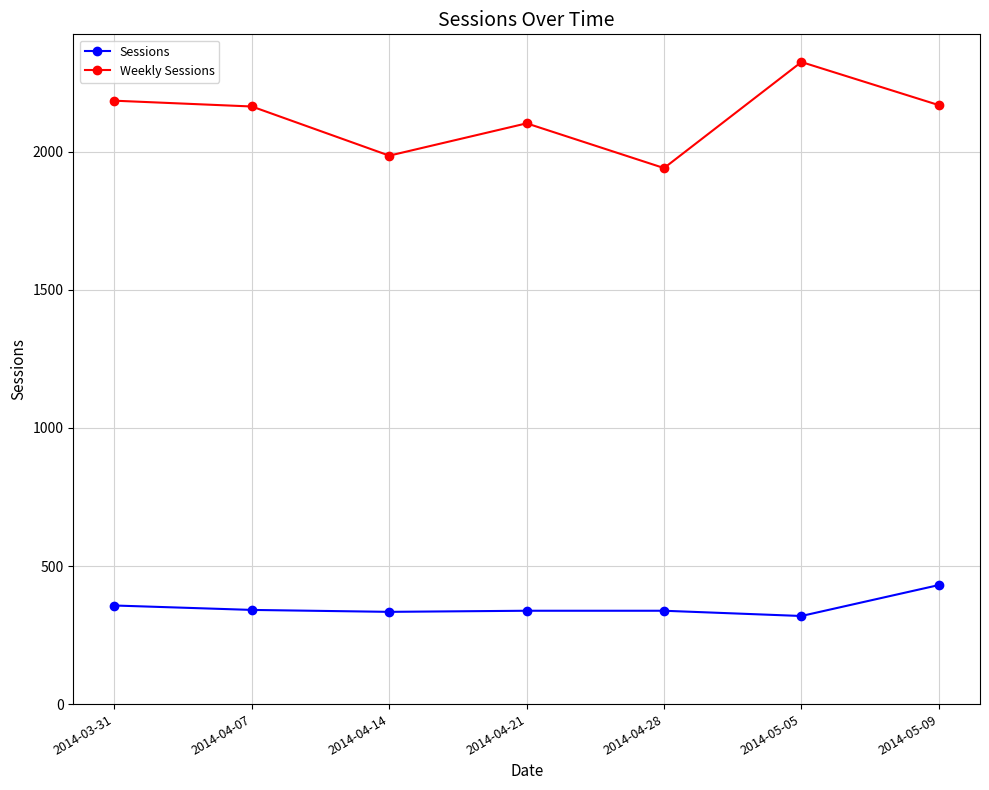

What is the difference between the highest and lowest values at 2014-03-31?

1828